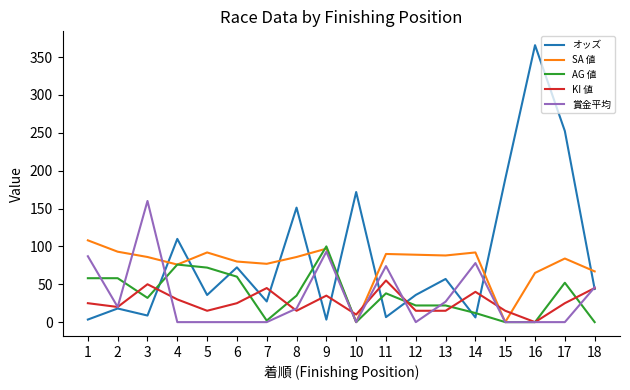

True or false: オッズ and AG 値 intersect in this chart.

True